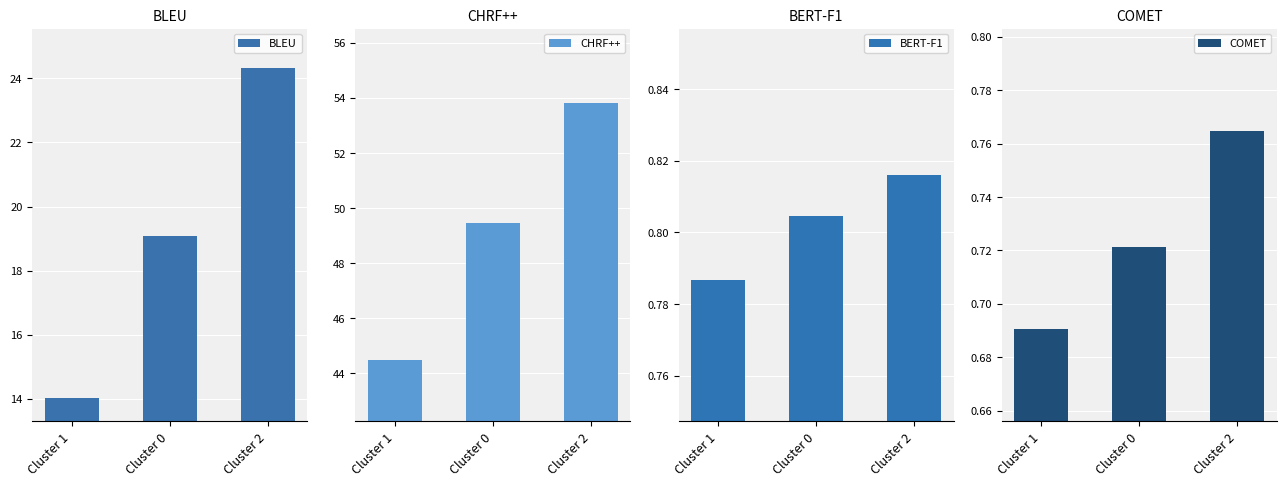

What is the difference between the BLEU values at Cluster 0 and Cluster 1?

5.1